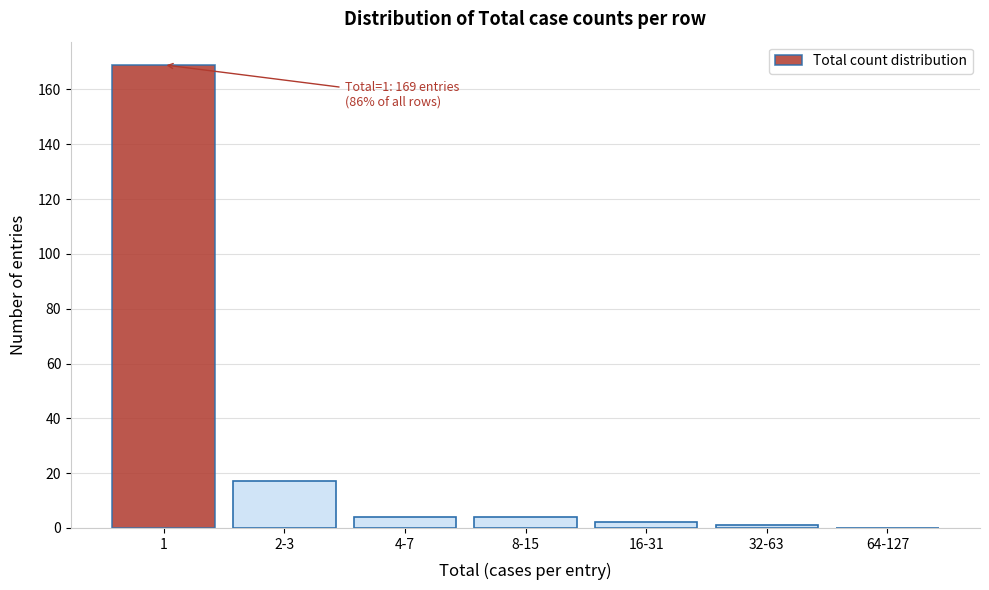

Reading left to right, what are all the values shown in this chart?

1=169	2-3=17	4-7=4	8-15=4	16-31=2	32-63=1	64-127=0